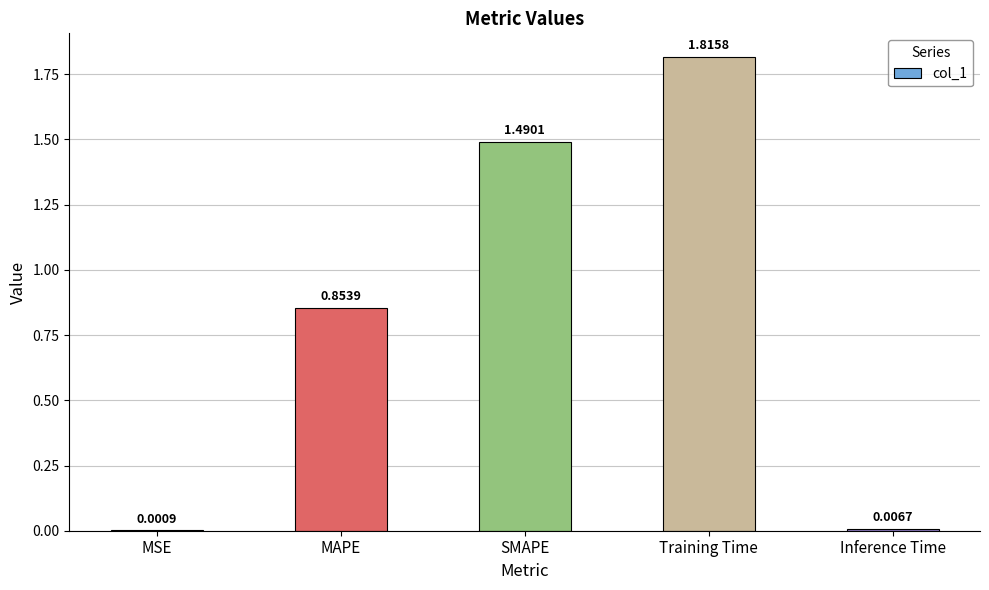

What is the sum of the values at Training Time and MAPE?

2.7